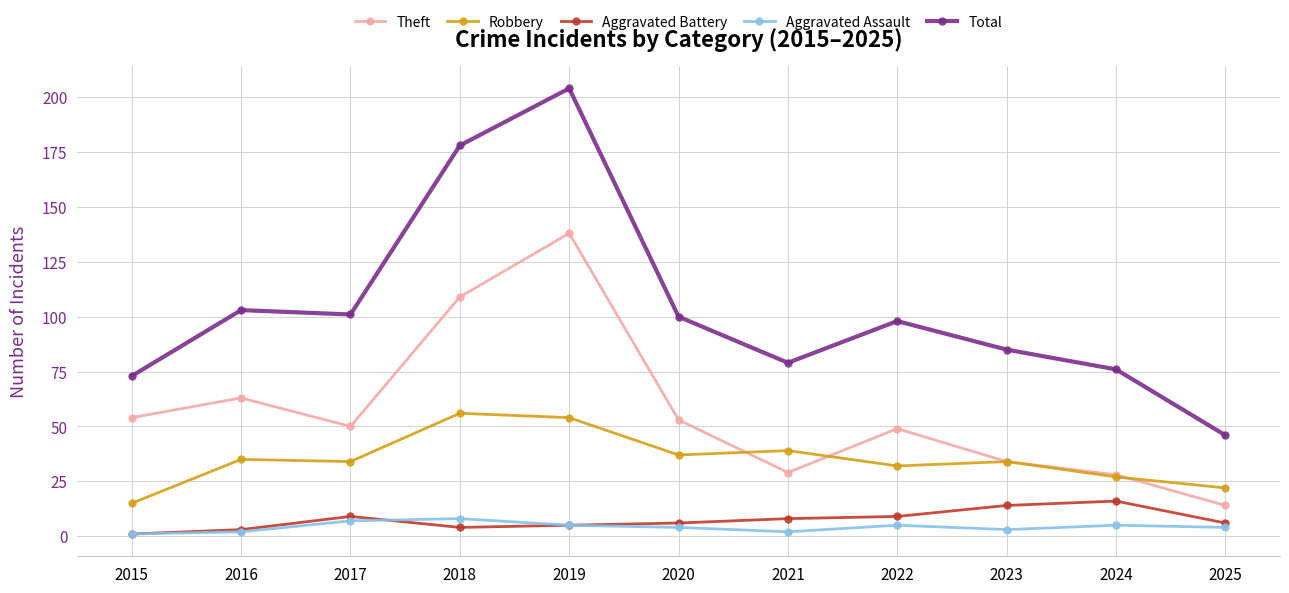

How many data points does each series have?

11